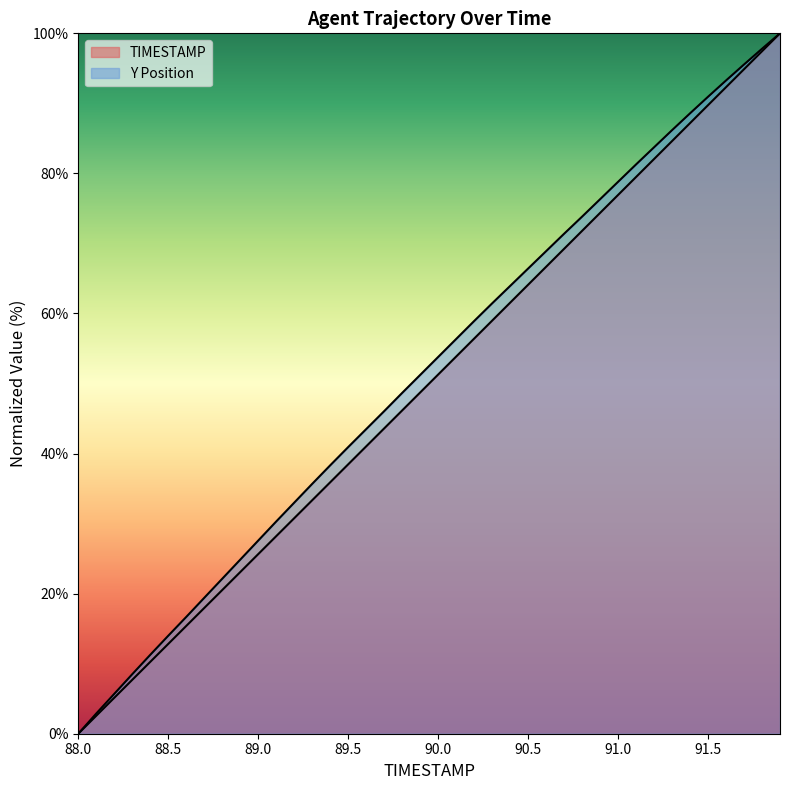

Reading right to left, what are all the values shown in this chart?

TIMESTAMP: 91.9=100.0	91.8=97.4	91.7=94.9	91.6=92.3	91.5=89.7	91.4=87.2	91.3=84.6	91.2=82.1	91.1=79.5	91.0=76.9	90.9=74.4	90.8=71.8	90.7=69.2	90.6=66.7	90.5=64.1	90.4=61.5	90.3=59.0	90.2=56.4	90.1=53.8	90.0=51.3	89.9=48.7	89.8=46.2	89.7=43.6	89.6=41.0	89.5=38.5	89.4=35.9	89.3=33.3	89.2=30.8	89.1=28.2	89.0=25.6	88.9=23.1	88.8=20.5	88.7=17.9	88.6=15.4	88.5=12.8	88.4=10.3	88.3=7.7	88.2=5.1	88.1=2.6	88.0=0.0
Y: 91.9=100.0	91.8=97.8	91.7=95.6	91.6=93.3	91.5=90.9	91.4=88.6	91.3=86.2	91.2=83.7	91.1=81.3	91.0=78.8	90.9=76.3	90.8=73.8	90.7=71.4	90.6=68.9	90.5=66.4	90.4=63.9	90.3=61.4	90.2=58.9	90.1=56.4	90.0=53.8	89.9=51.2	89.8=48.7	89.7=46.1	89.6=43.5	89.5=40.9	89.4=38.3	89.3=35.7	89.2=33.0	89.1=30.3	89.0=27.6	88.9=24.8	88.8=22.1	88.7=19.4	88.6=16.7	88.5=14.0	88.4=11.3	88.3=8.5	88.2=5.7	88.1=2.9	88.0=0.0